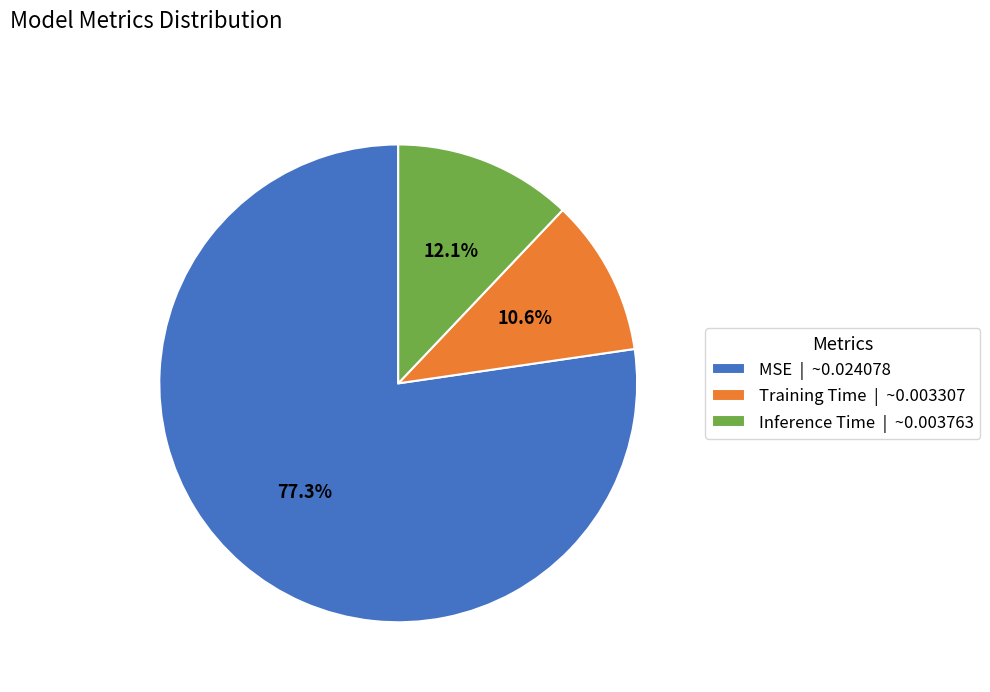

Rank the categories by value from highest to lowest.

MSE, Inference Time, Training Time